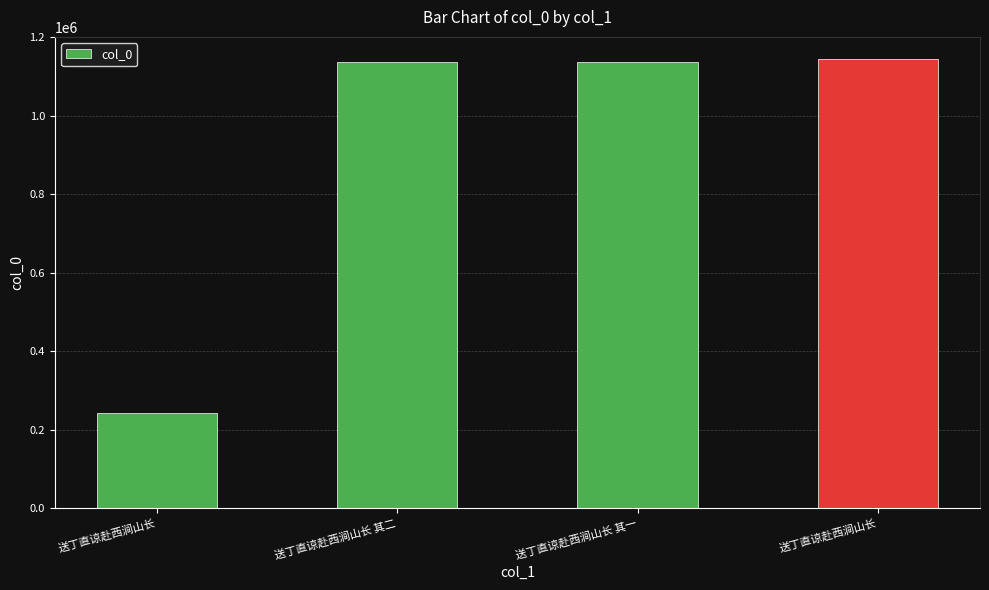

What is the sum of the values at 送丁直谅赴西涧山长 and 送丁直谅赴西涧山长 其一?

1377681